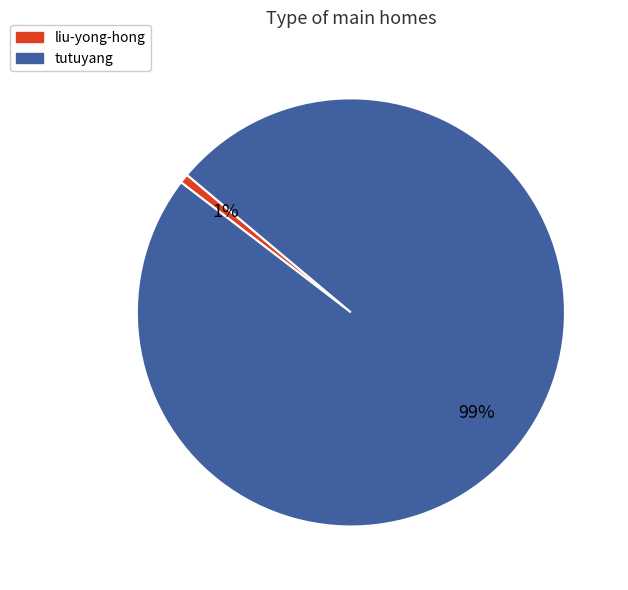

The liu-yong-hong slice represents 1% of the pie. True or false?

True